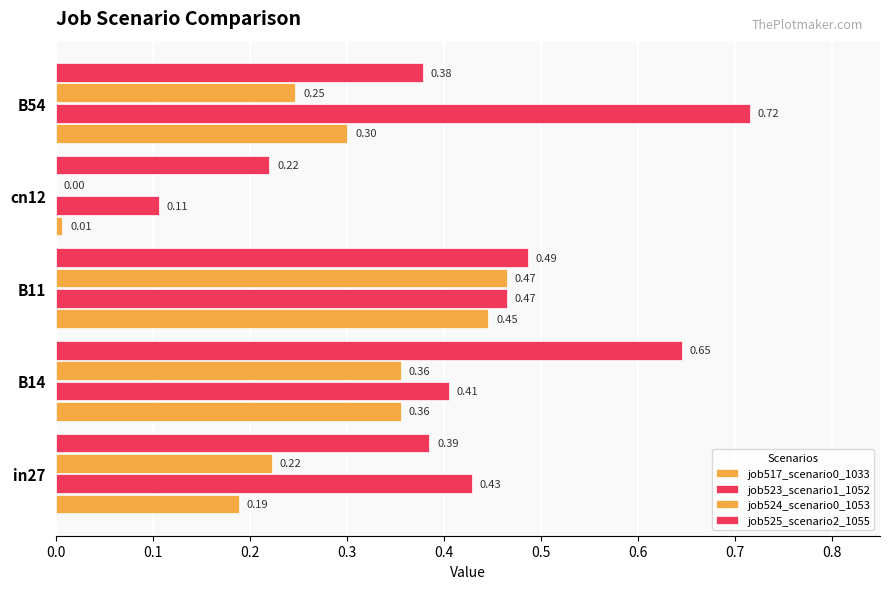

How many series are shown in this chart?

4